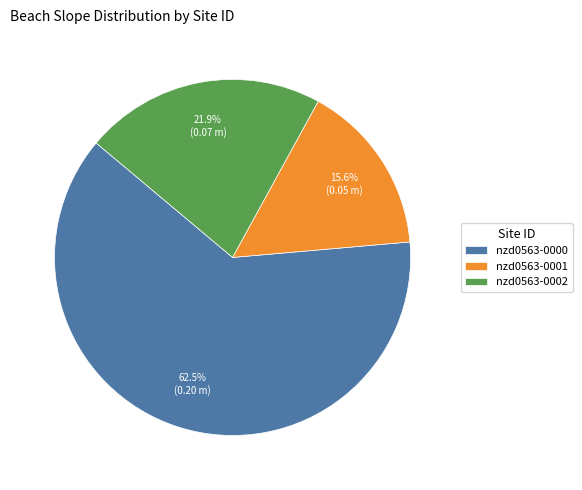

Is it true that nzd0563-0001 is 16% of the pie?

True